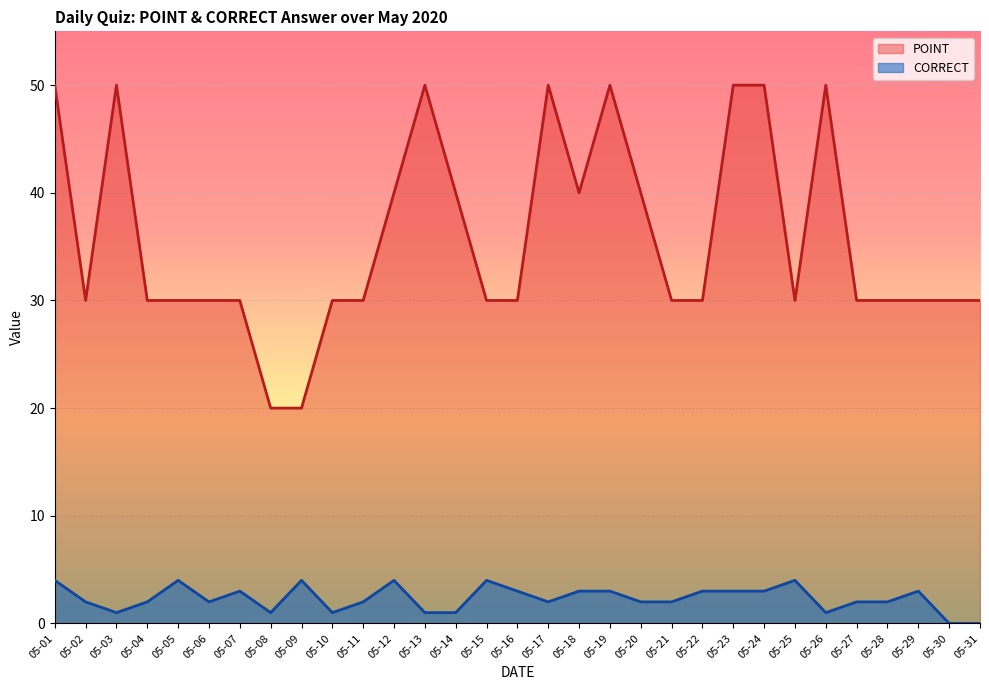

Count the number of data series in this chart.

2